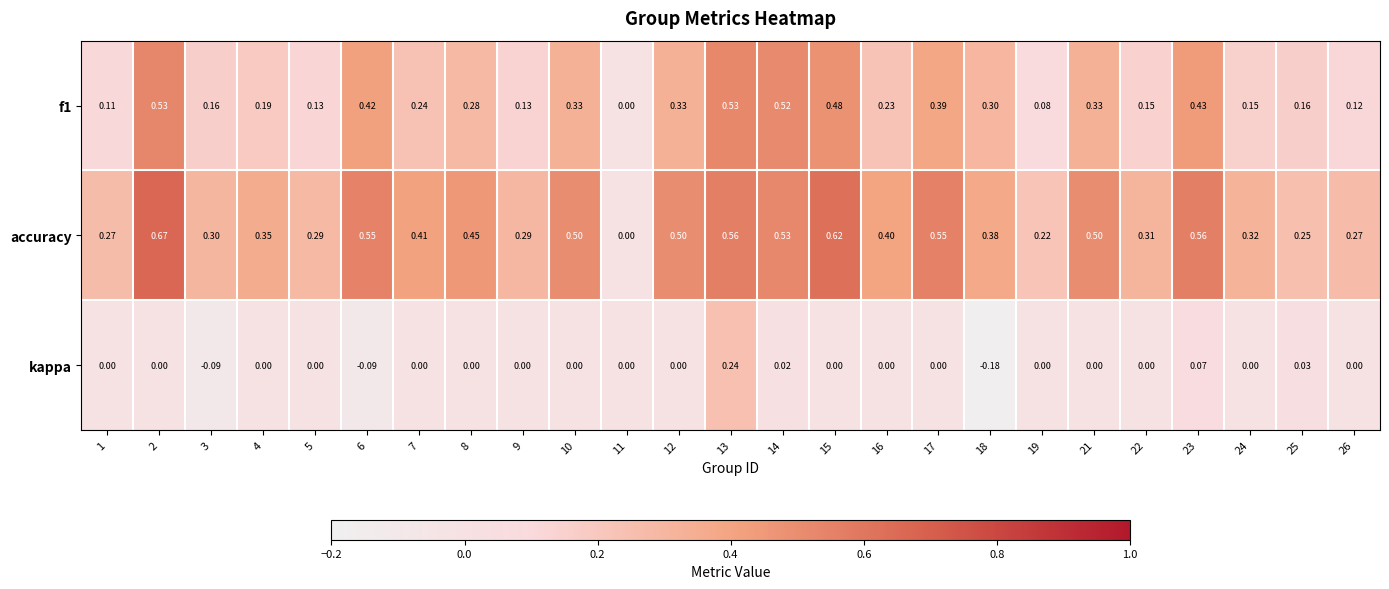

What is the total value across all series at 1?

0.4